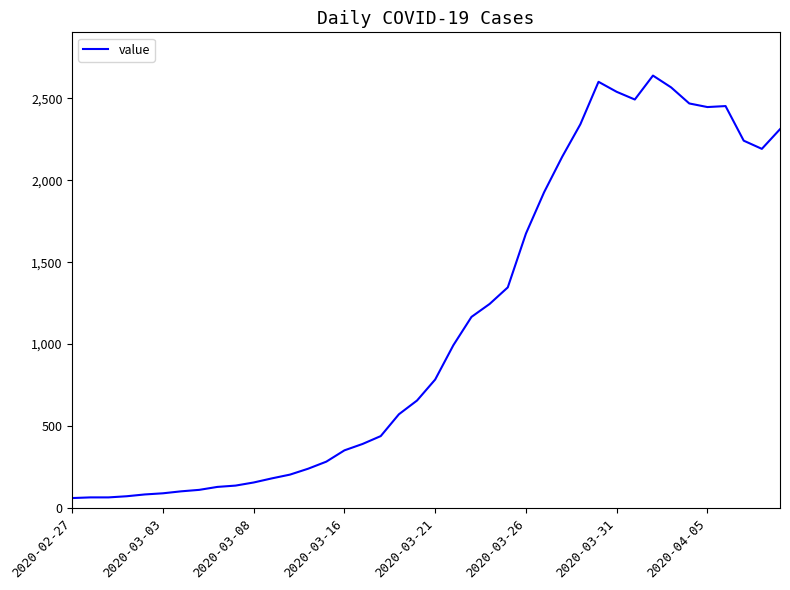

What is the difference between the maximum and minimum values?

2577